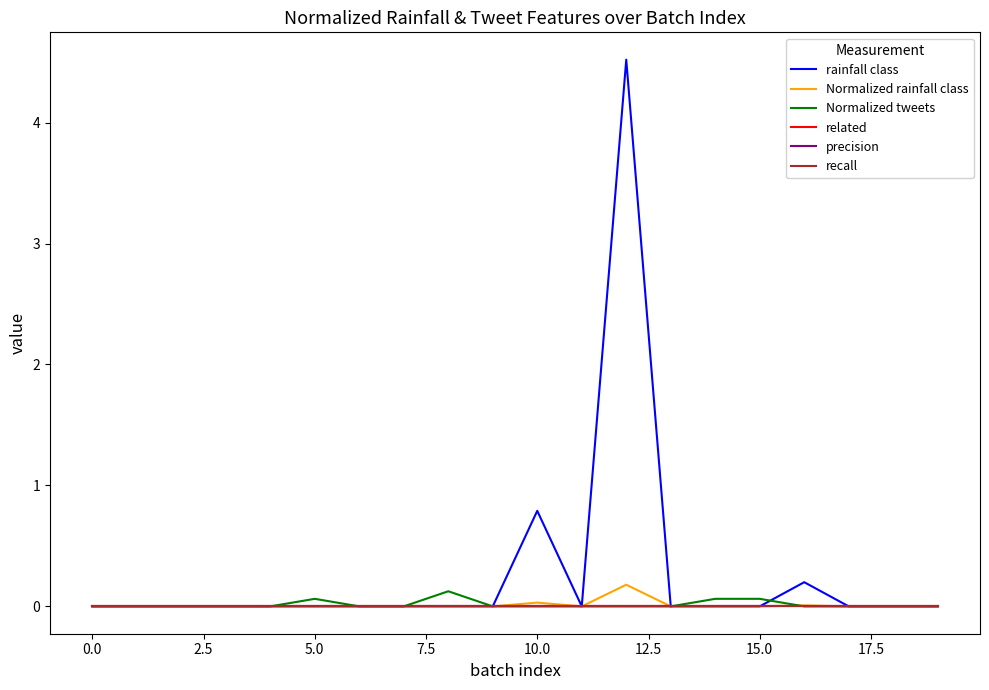

Does the chart have visible grid lines?

No